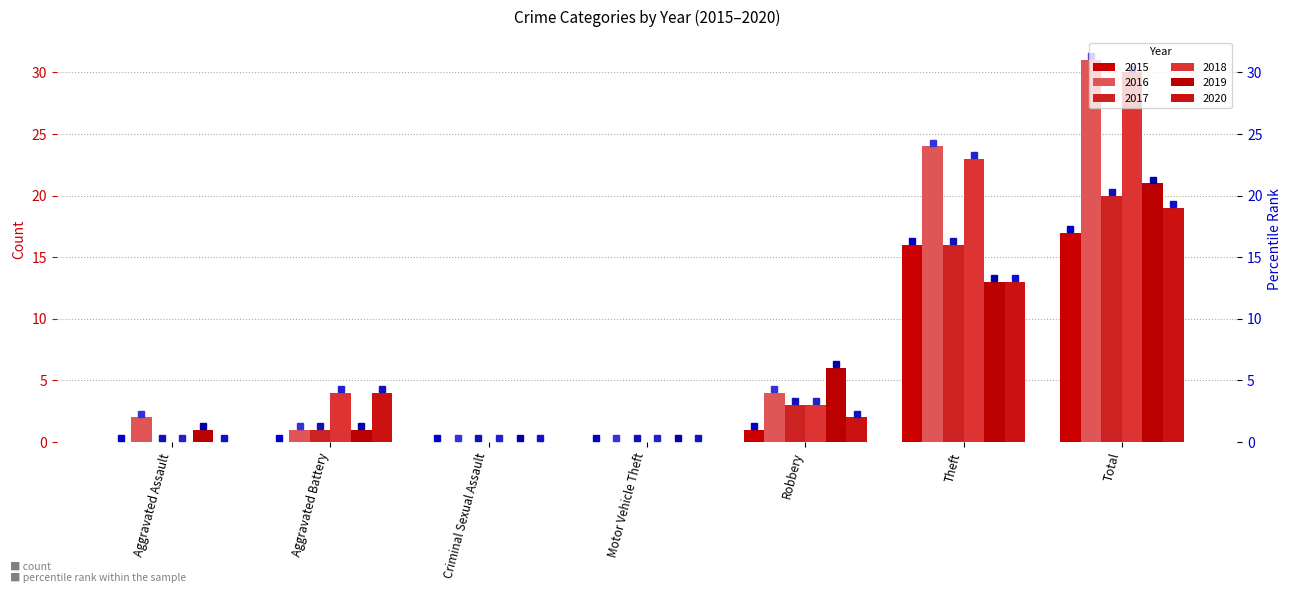

List the series in order of their peak value, lowest first.

2015, 2020, 2017, 2019, 2018, 2016